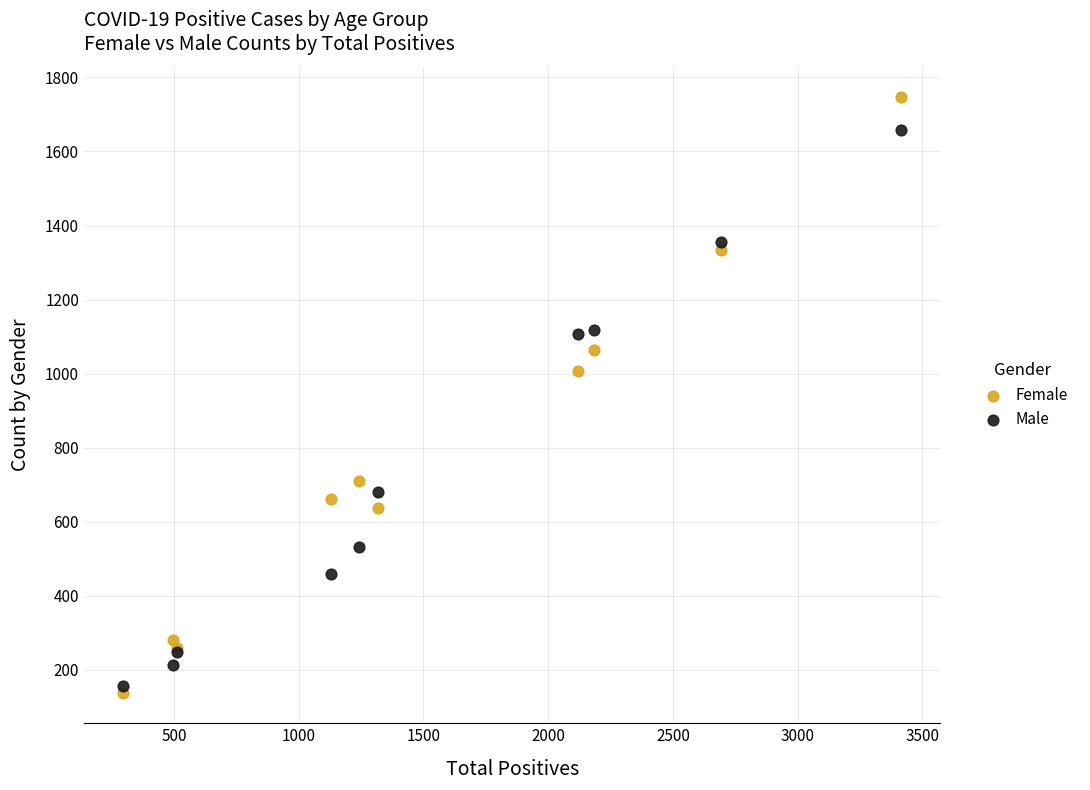

Which series has the widest spread of Y values?

Female